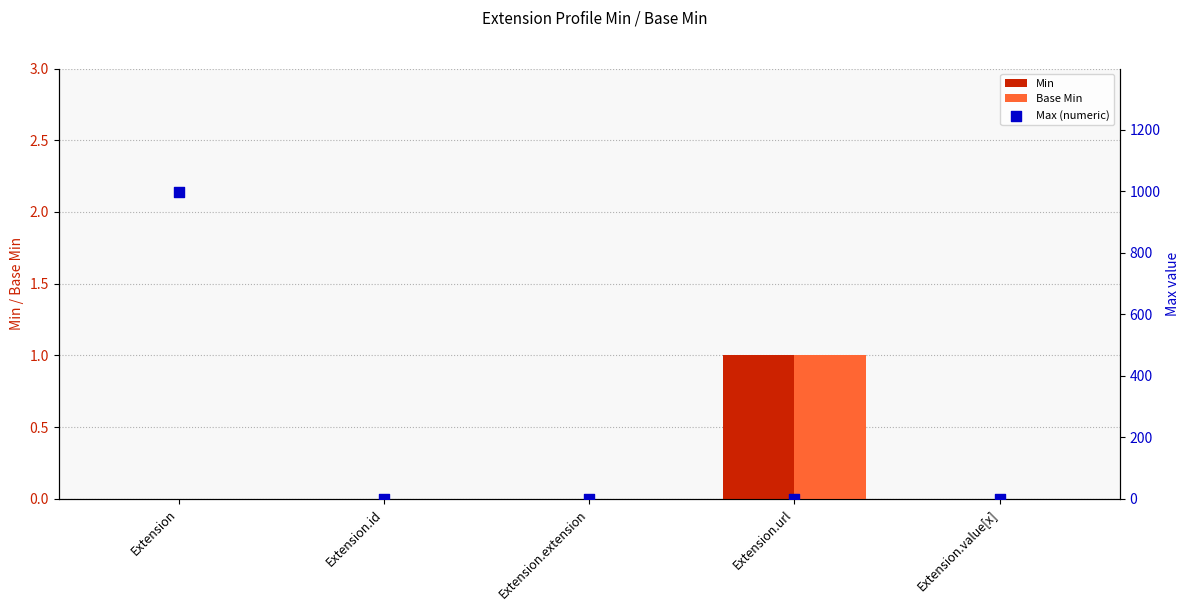

At which category is the sum across all series the highest?

Extension